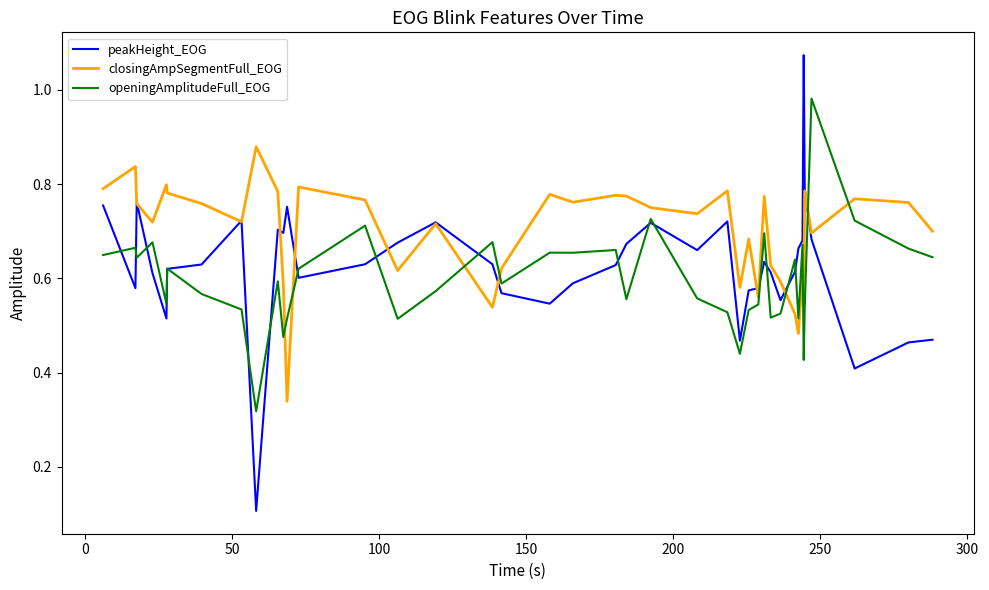

True or false: closingAmpSegmentFull_EOG and peakHeight_EOG intersect in this chart.

True